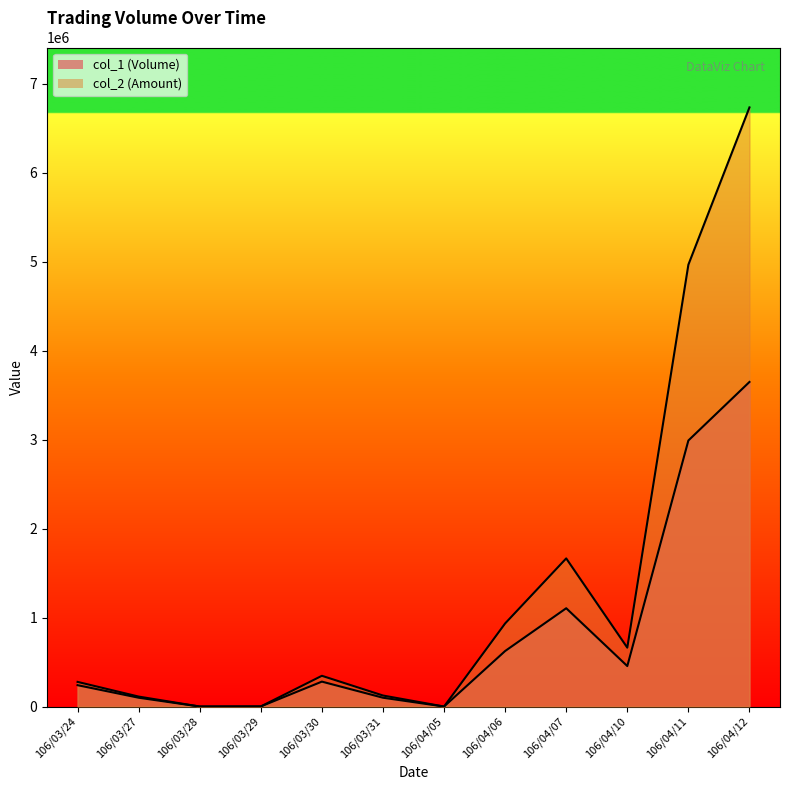

True or false: col_2 has a value of 196156 at 106/04/06.

False